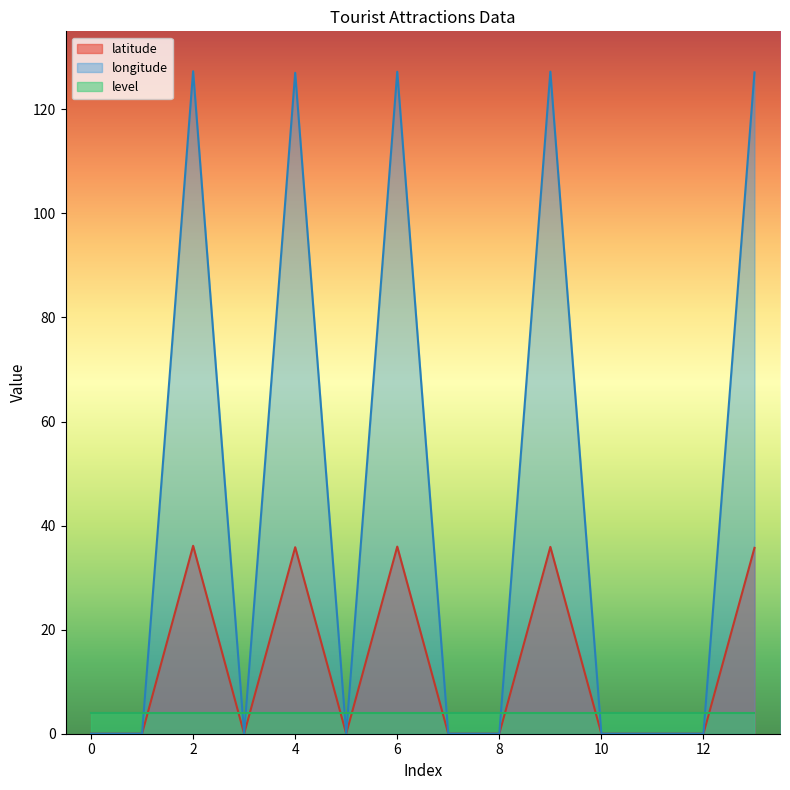

Which series has the largest total across all categories?

longitude